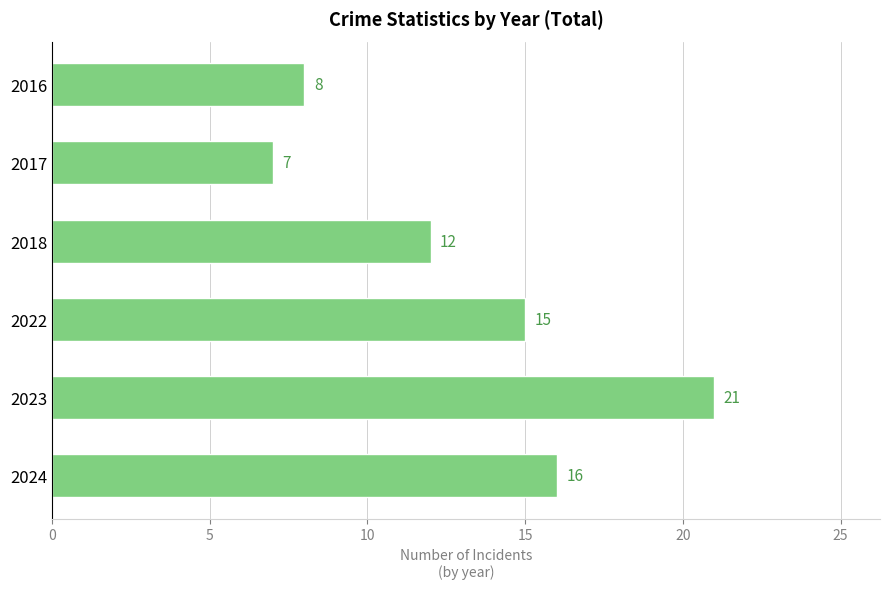

What is the sum of all values?

79